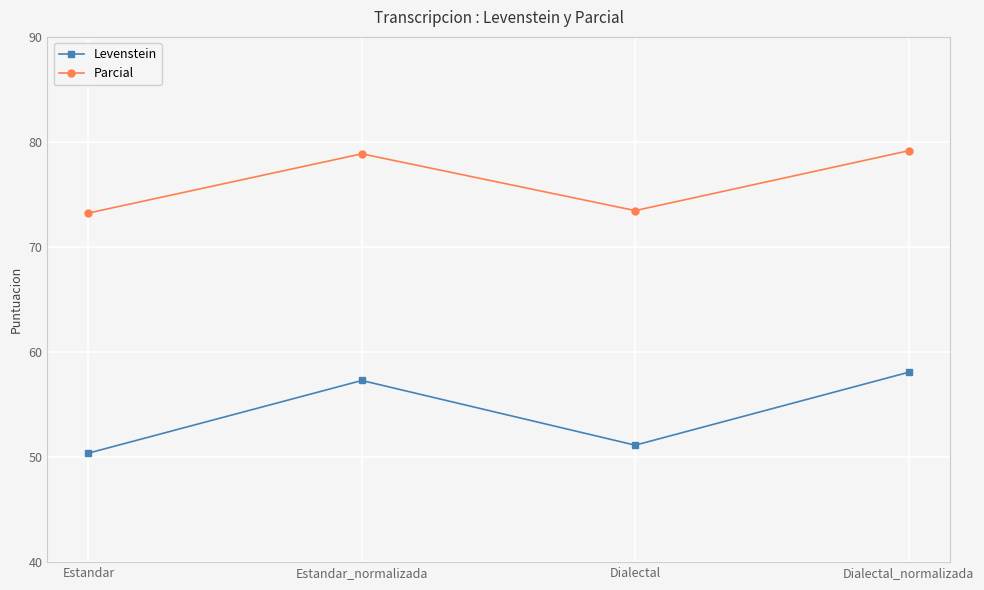

True or false: Levenstein has more than 2 interior local peaks.

False